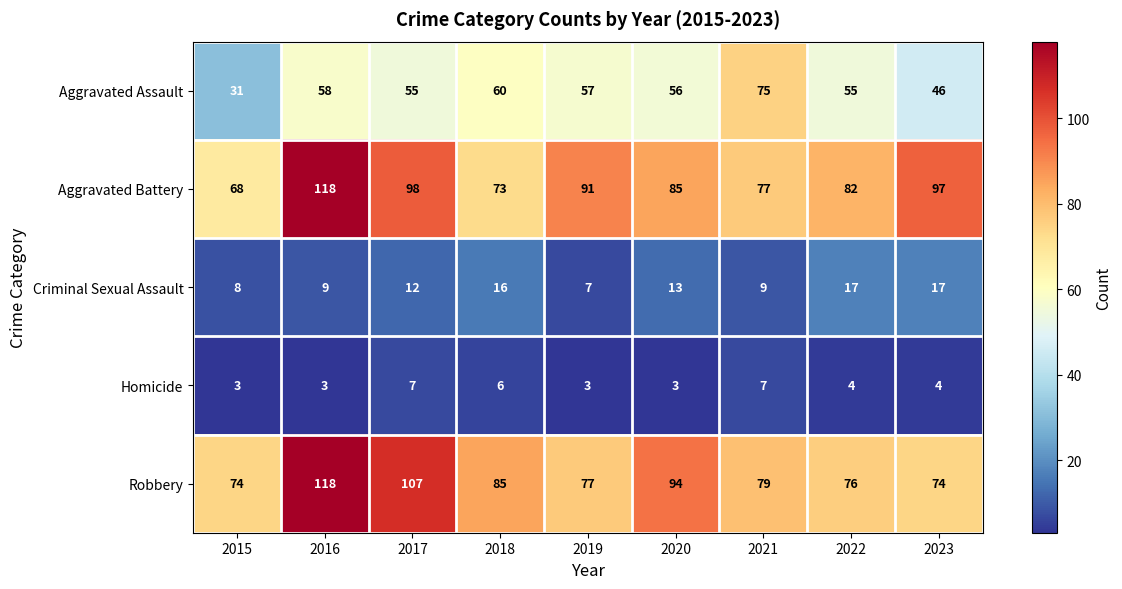

List the labels in order of Aggravated Battery value, largest first.

2016, 2017, 2023, 2019, 2020, 2022, 2021, 2018, 2015